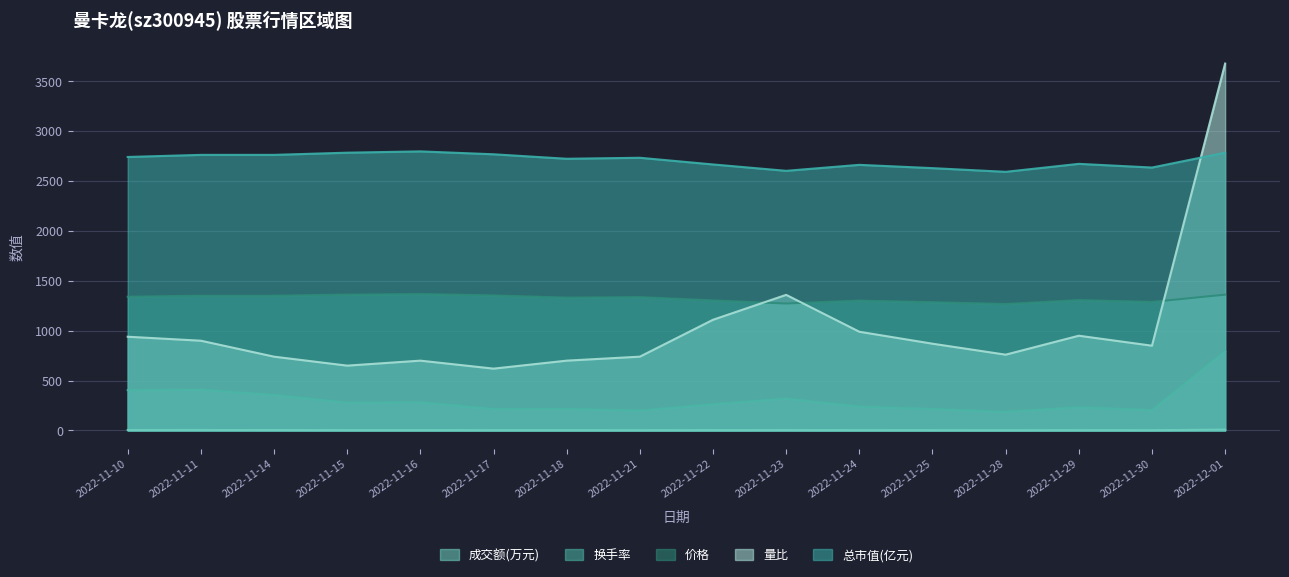

What is the value of the 成交额(万元) point at the 12th from the left?

2.1